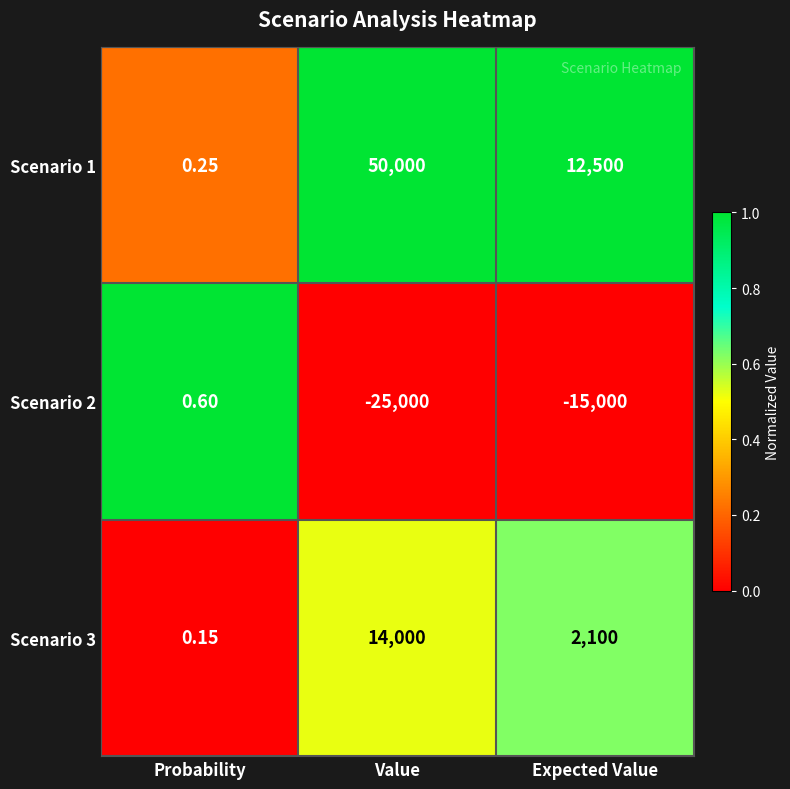

Which series has the largest total across all categories?

Scenario 1